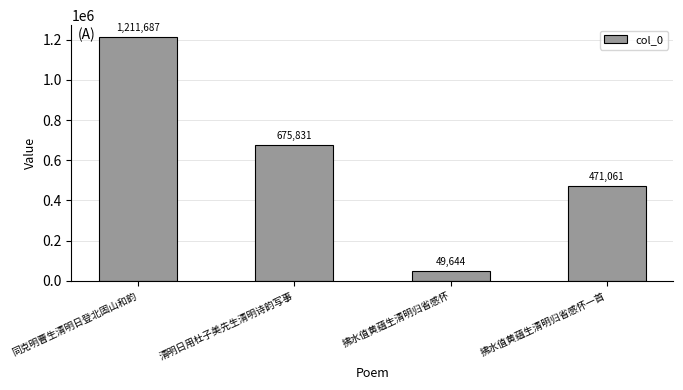

What is the ratio of the value at 清明日用杜子美先生清明诗韵写事 to the value at 同克明曹生清明日登北固山和韵?

0.6